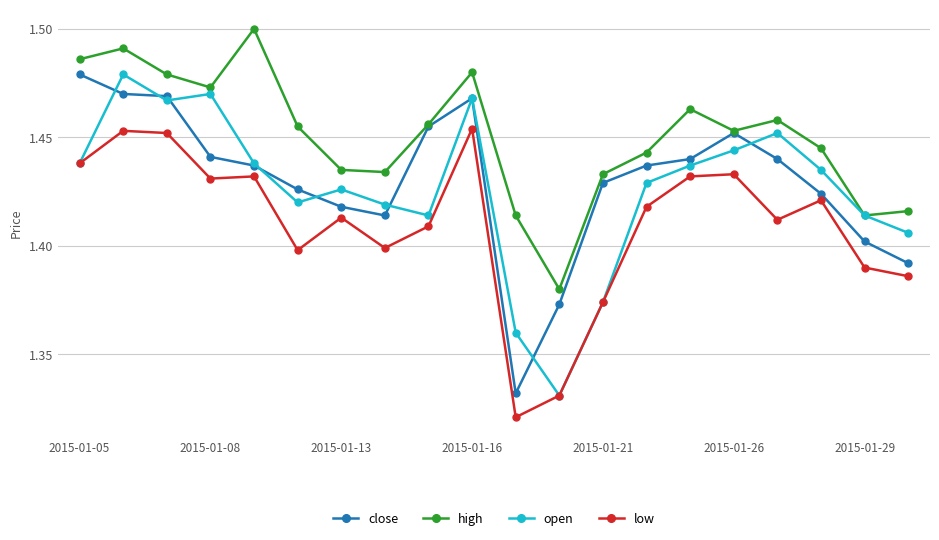

Which series has the largest total across all categories?

high